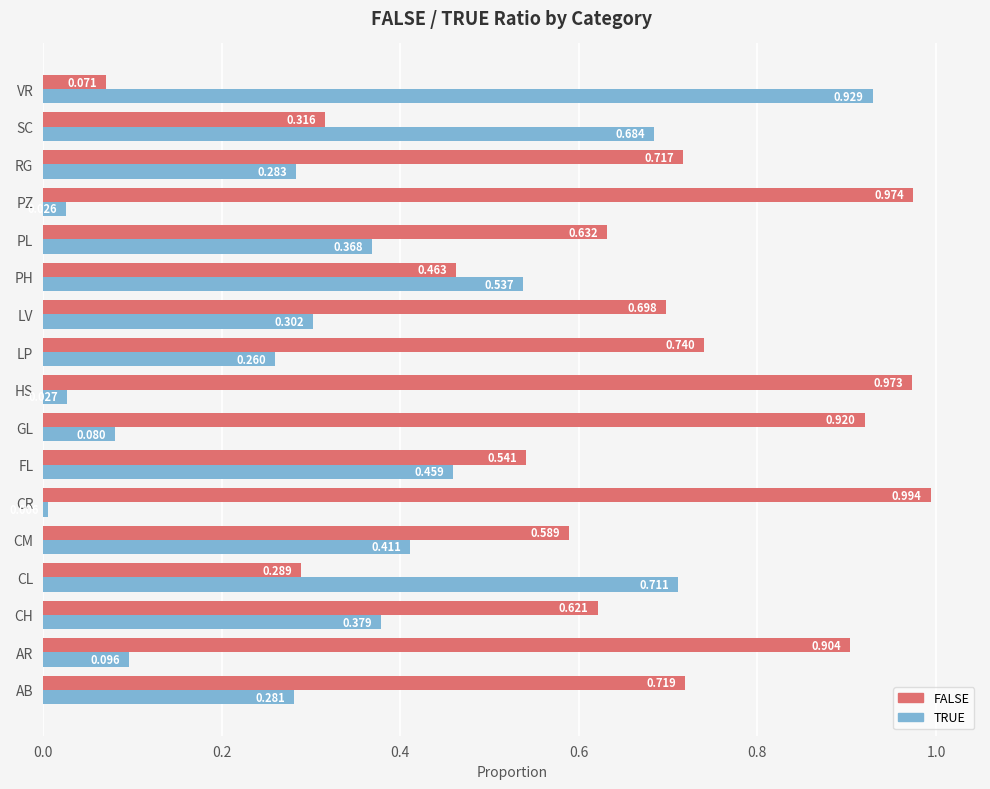

At which label is FALSE closest to 0?

VR